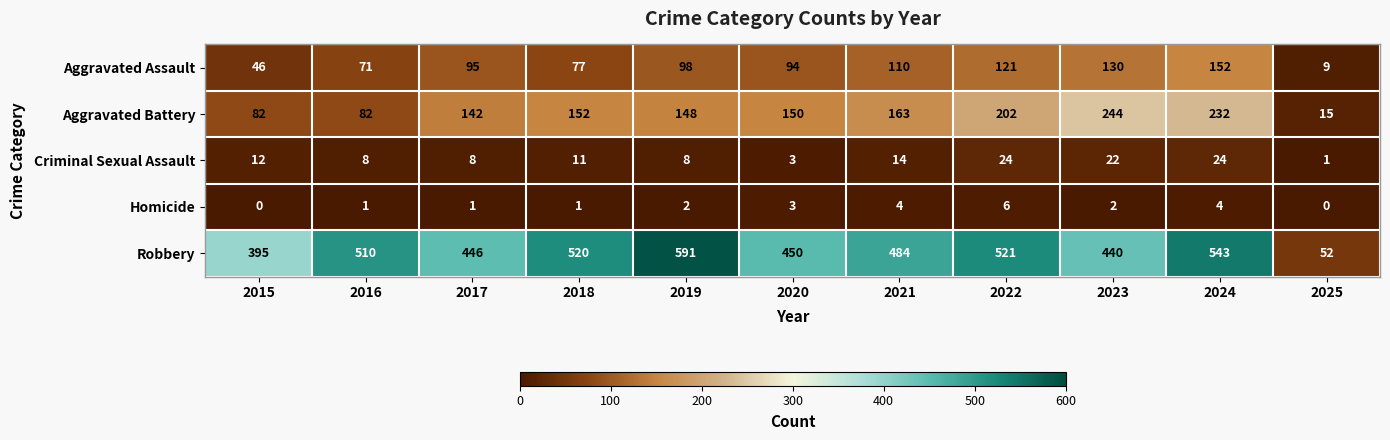

Is it true that Robbery equals 900 at 2022?

False